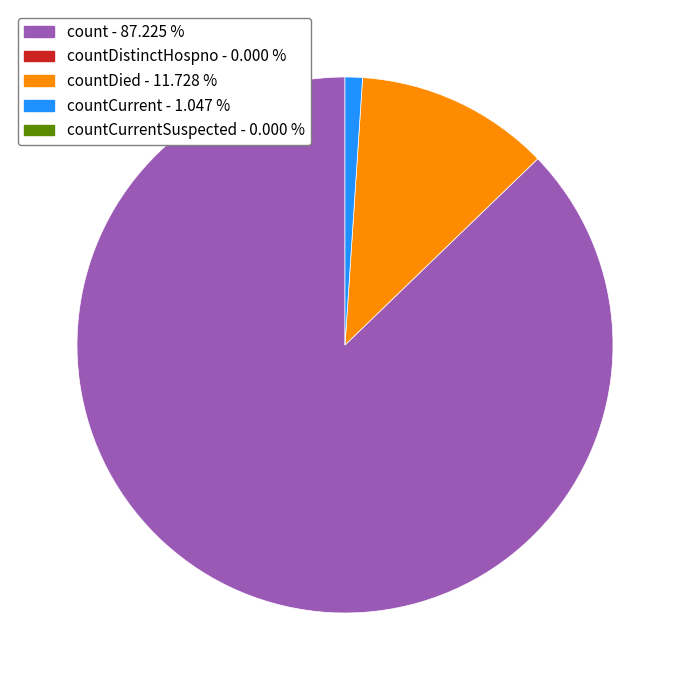

Does any single category account for the majority?

Yes